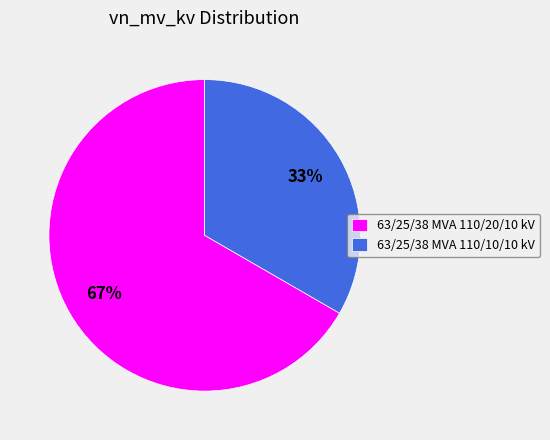

Between 63/25/38 MVA 110/10/10 kV and 63/25/38 MVA 110/20/10 kV, which is larger?

63/25/38 MVA 110/20/10 kV